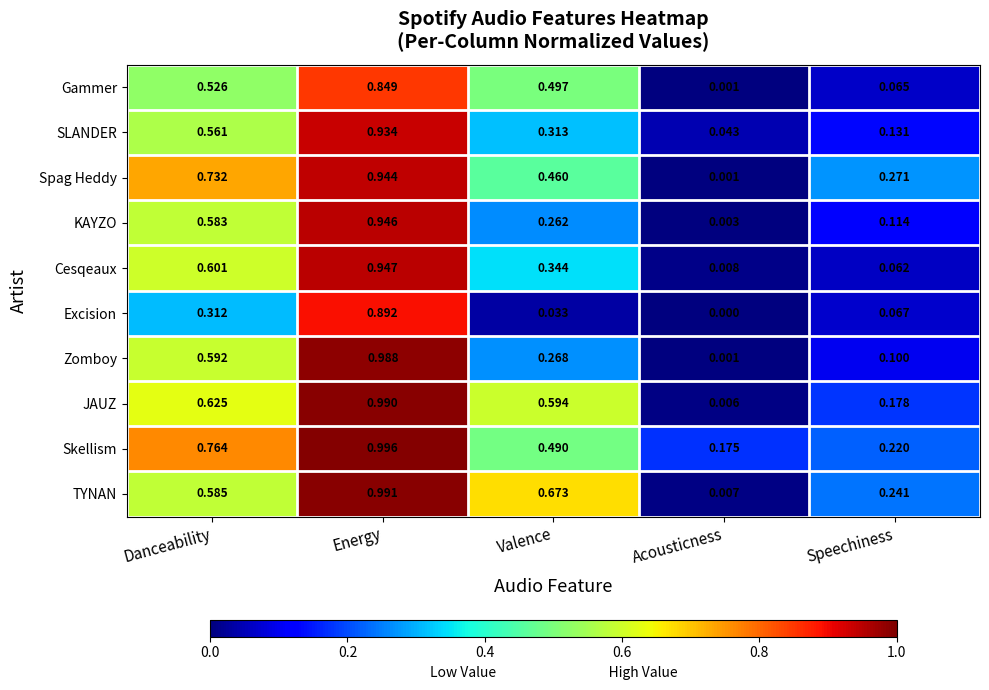

Between Acousticness and Speechiness, which series saw the biggest shift?

Spag Heddy